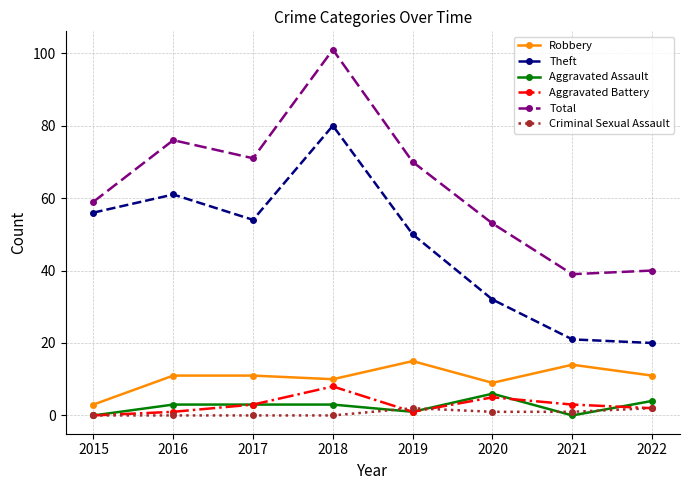

At which label does Total reach its minimum?

2021